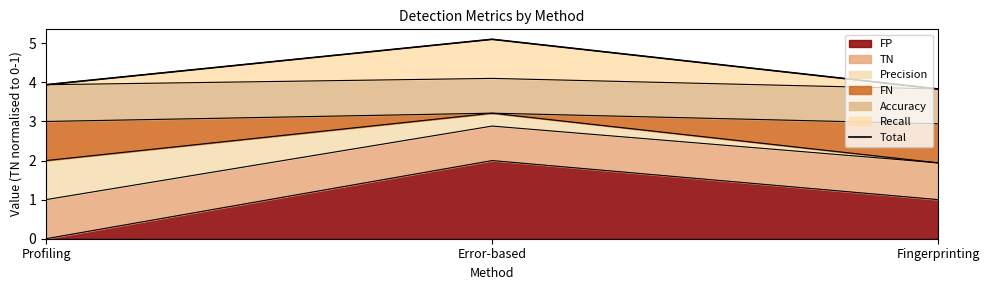

What is the ratio of the value at Error-based to the value at Fingerprinting?

1.3